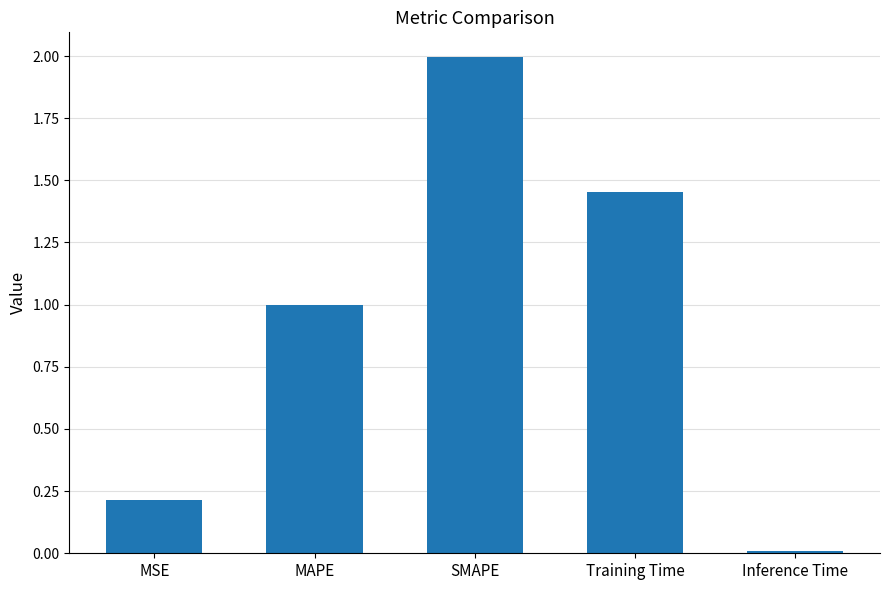

True or false: the data shows 2.0 at SMAPE.

True